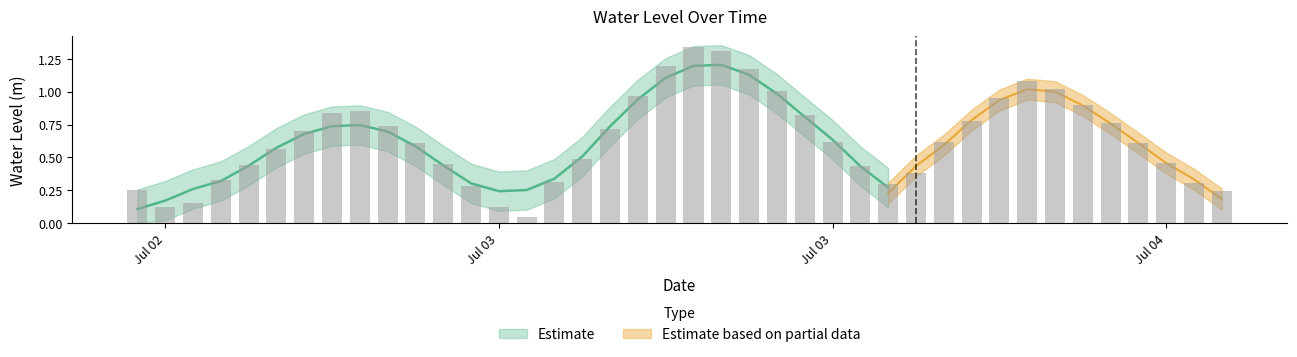

List the labels in order of value, largest first.

2024-07-03 08:00:00, 2024-07-03 09:00:00, 2024-07-03 07:00:00, 2024-07-03 10:00:00, 2024-07-03 20:00:00, 2024-07-03 21:00:00, 2024-07-03 11:00:00, 2024-07-03 06:00:00, 2024-07-03 19:00:00, 2024-07-03 22:00:00, 2024-07-02 20:00:00, 2024-07-02 19:00:00, 2024-07-03 12:00:00, 2024-07-03 18:00:00, 2024-07-03 23:00:00, 2024-07-02 21:00:00, 2024-07-03 05:00:00, 2024-07-02 18:00:00, 2024-07-03 17:00:00, 2024-07-03 13:00:00, 2024-07-04 00:00:00, 2024-07-02 22:00:00, 2024-07-02 17:00:00, 2024-07-03 04:00:00, 2024-07-04 01:00:00, 2024-07-02 23:00:00, 2024-07-02 16:00:00, 2024-07-03 14:00:00, 2024-07-03 16:00:00, 2024-07-02 15:00:00, 2024-07-03 03:00:00, 2024-07-04 02:00:00, 2024-07-03 15:00:00, 2024-07-03 00:00:00, 2024-07-02 12:00:00, 2024-07-04 03:00:00, 2024-07-02 14:00:00, 2024-07-03 01:00:00, 2024-07-02 13:00:00, 2024-07-03 02:00:00